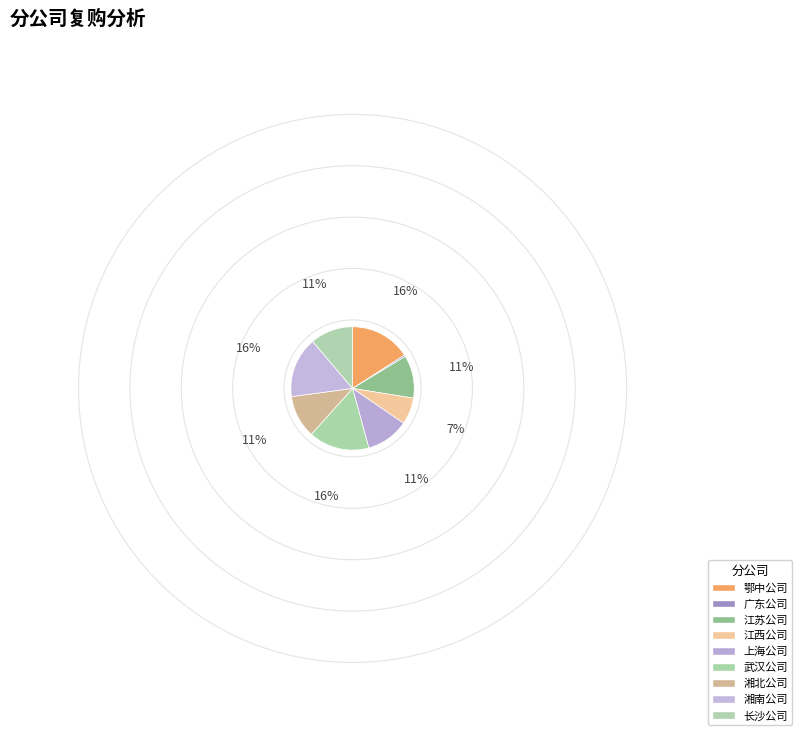

What is the total percentage of 长沙公司 and 鄂中公司?

27.1%